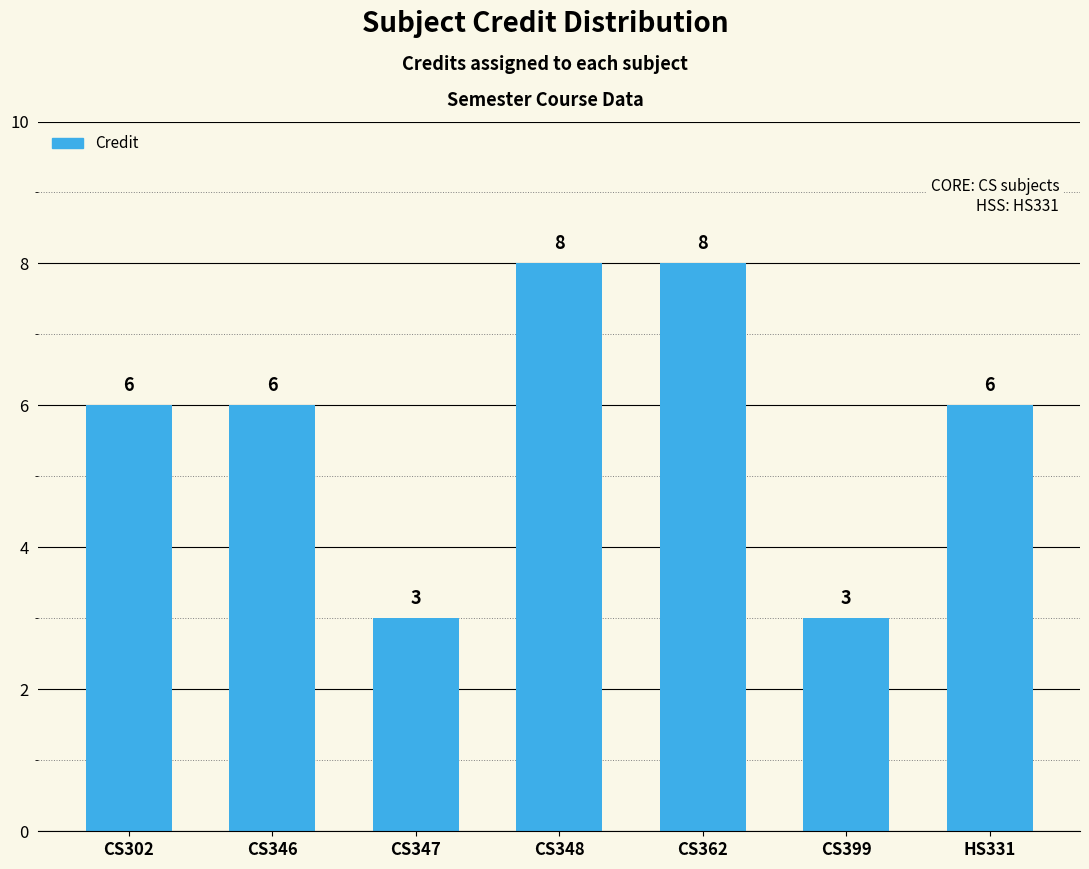

Is it true that the value at CS346 is 11?

False